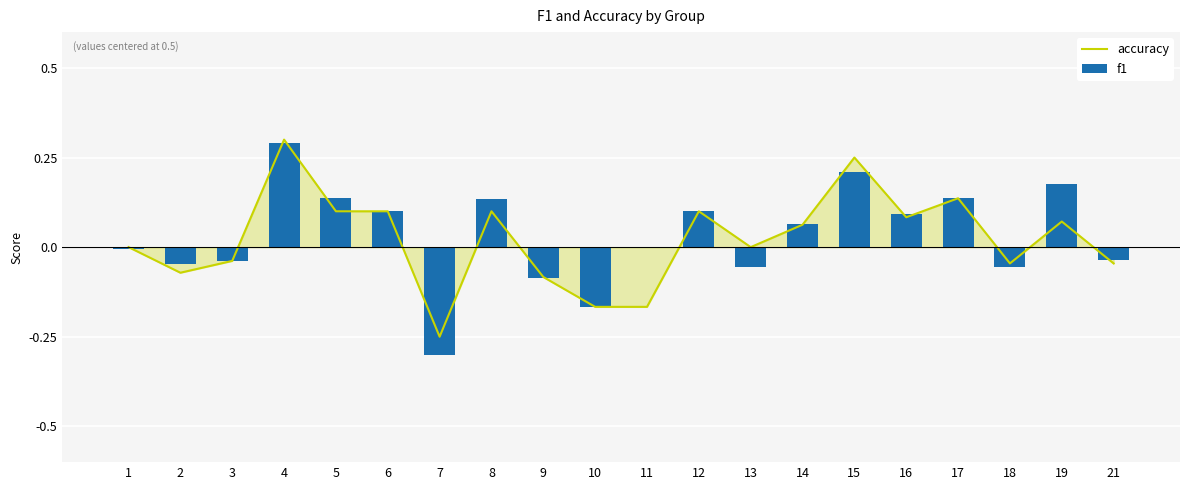

What is the maximum value for accuracy?

0.3